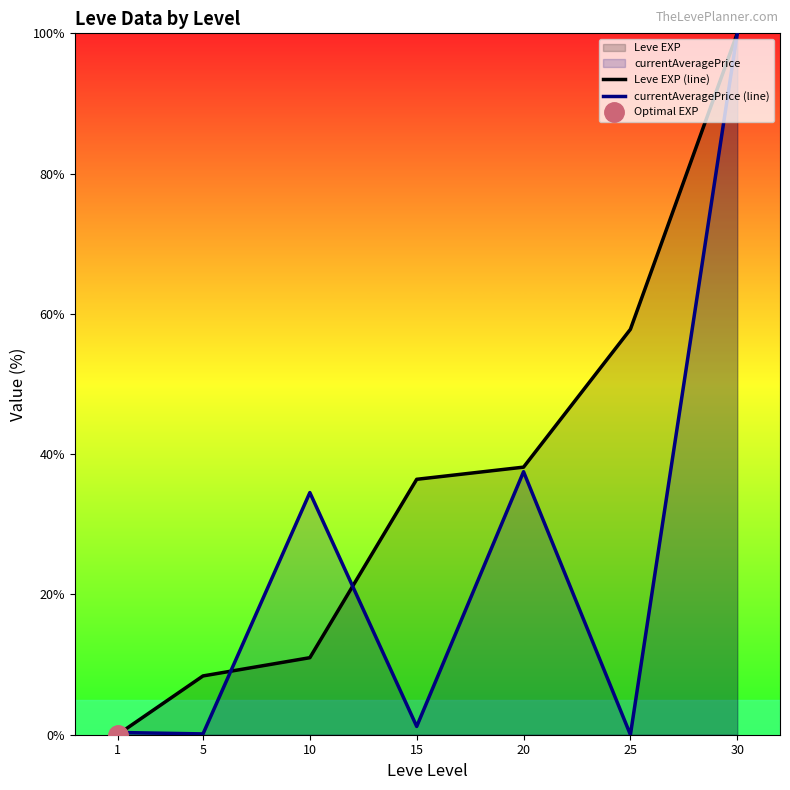

Rank the series by their maximum value, from lowest to highest.

Leve EXP (line), currentAveragePrice (line)